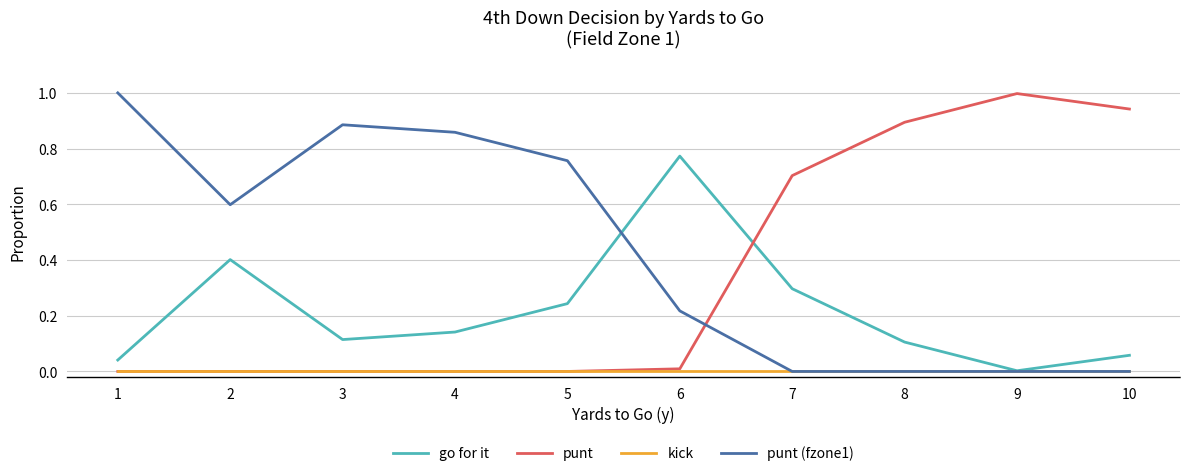

True or false: punt (fzone1) and punt cross at least once.

True